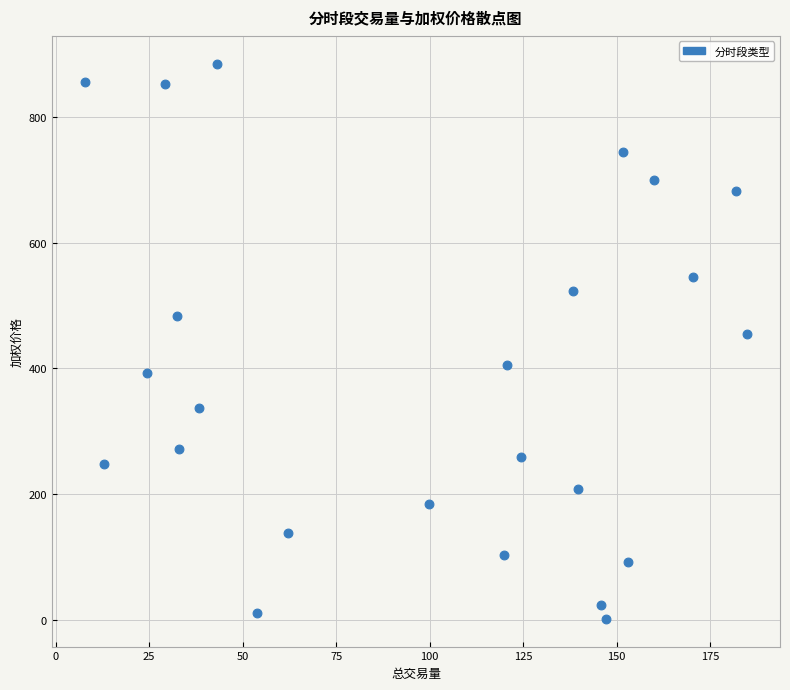

What is the range of Y values (max minus min)?

882.0